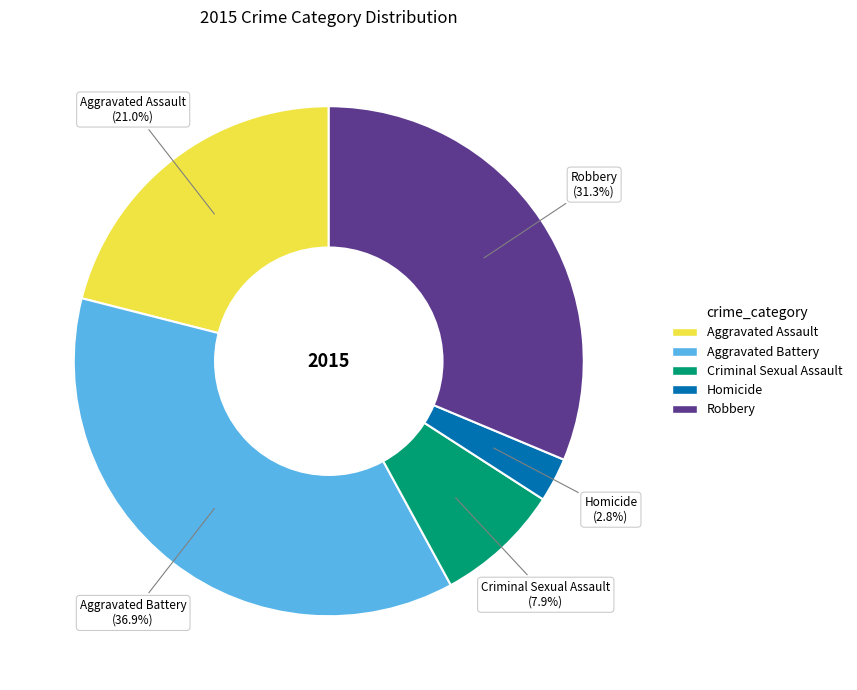

To the nearest percent, what portion does Homicide represent?

3%